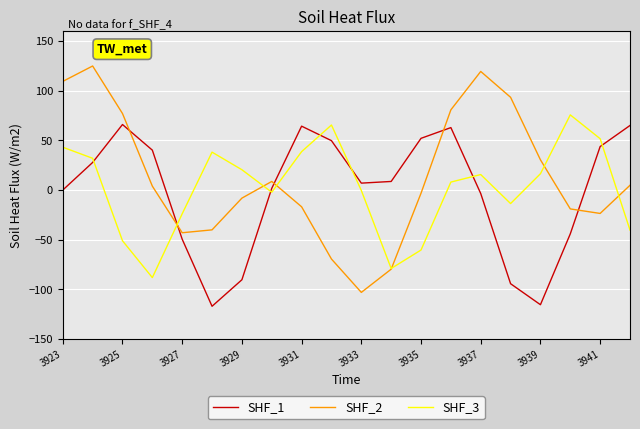

What is the average value of the SHF_2 series?

12.3